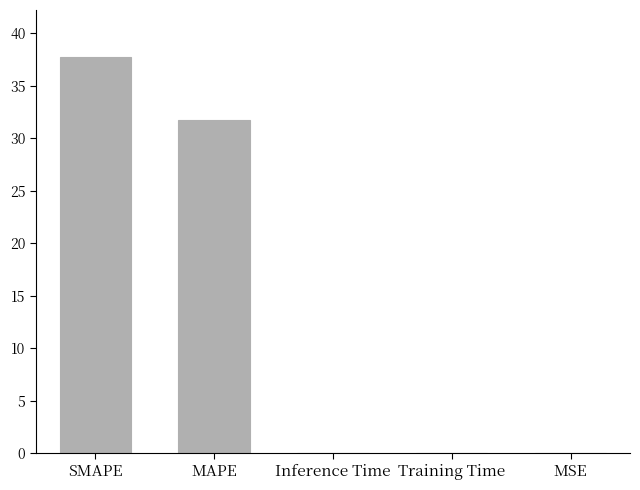

At which label is the value closest to 18?

MAPE